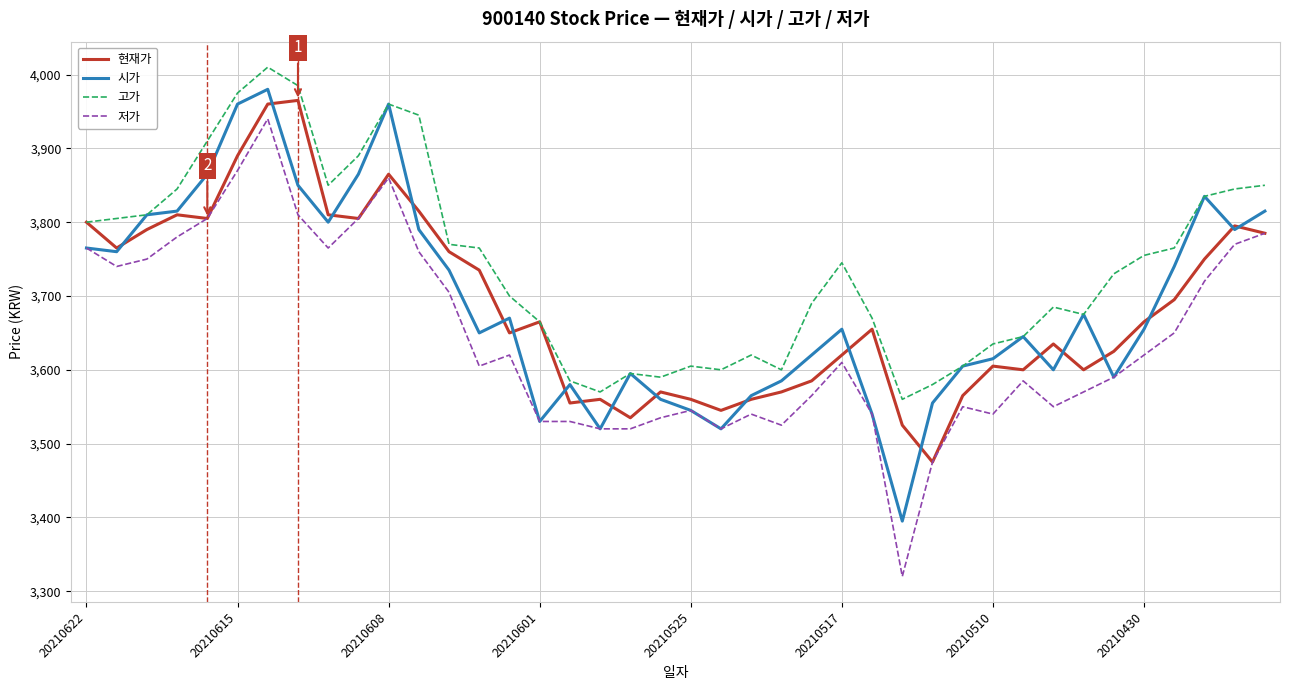

True or false: 시가 has more than 2 points higher than both neighbors.

True